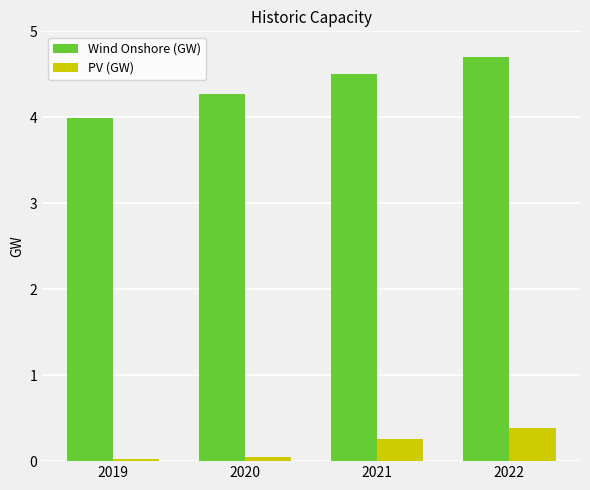

How many bars are there in total?

8